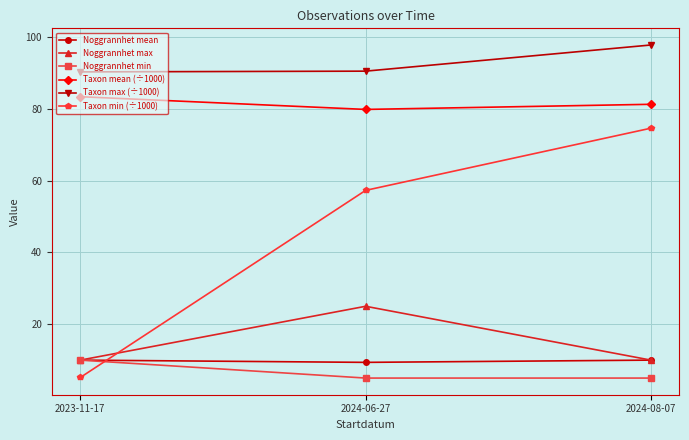

What are all the series names shown in the legend?

Noggrannhet mean, Noggrannhet max, Noggrannhet min, Taxon mean (÷1000), Taxon max (÷1000), Taxon min (÷1000)